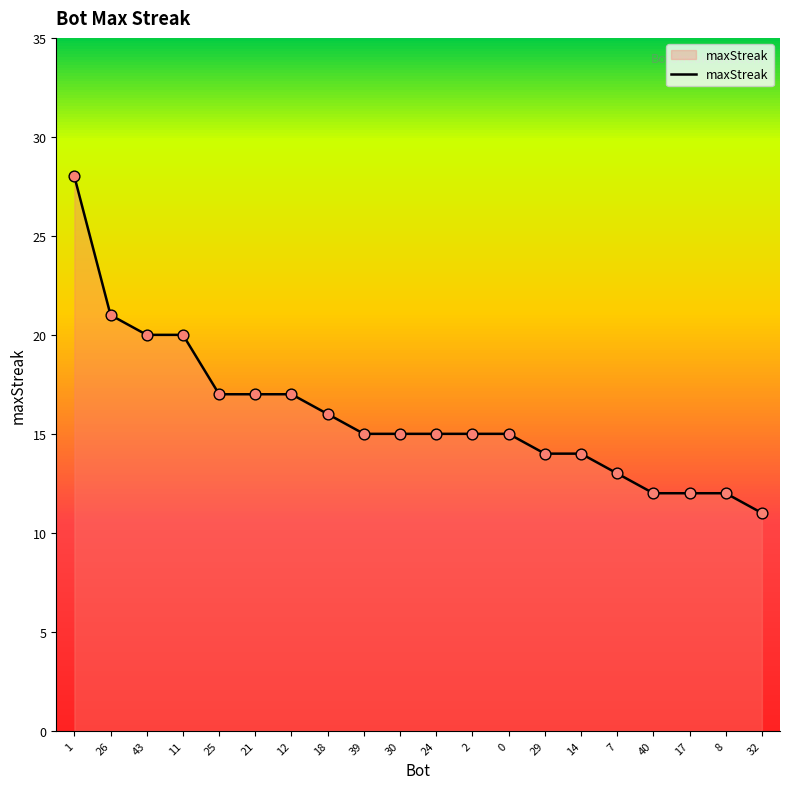

What is the ratio of the value at 39 to the value at 12?

0.9